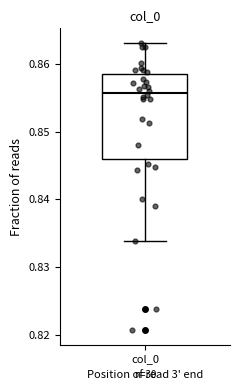

Transcribe this box plot: give where the median line is, the range the box spans, and where the two whiskers end, as read against the y-axis. The values are not printed on the chart, so give them approximately, as read against the axis.

median 0.856, box 0.846 to 0.859, whiskers 0.834 to 0.863